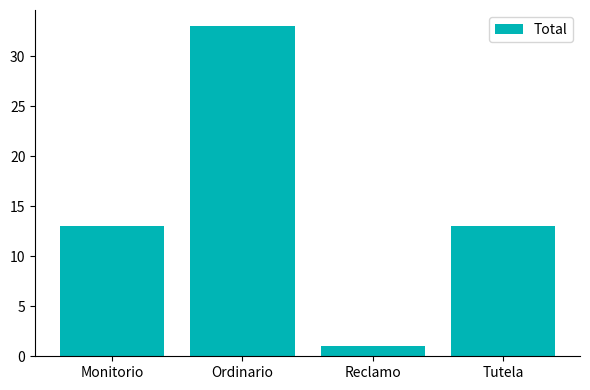

Which category has the highest value across all series?

Ordinario